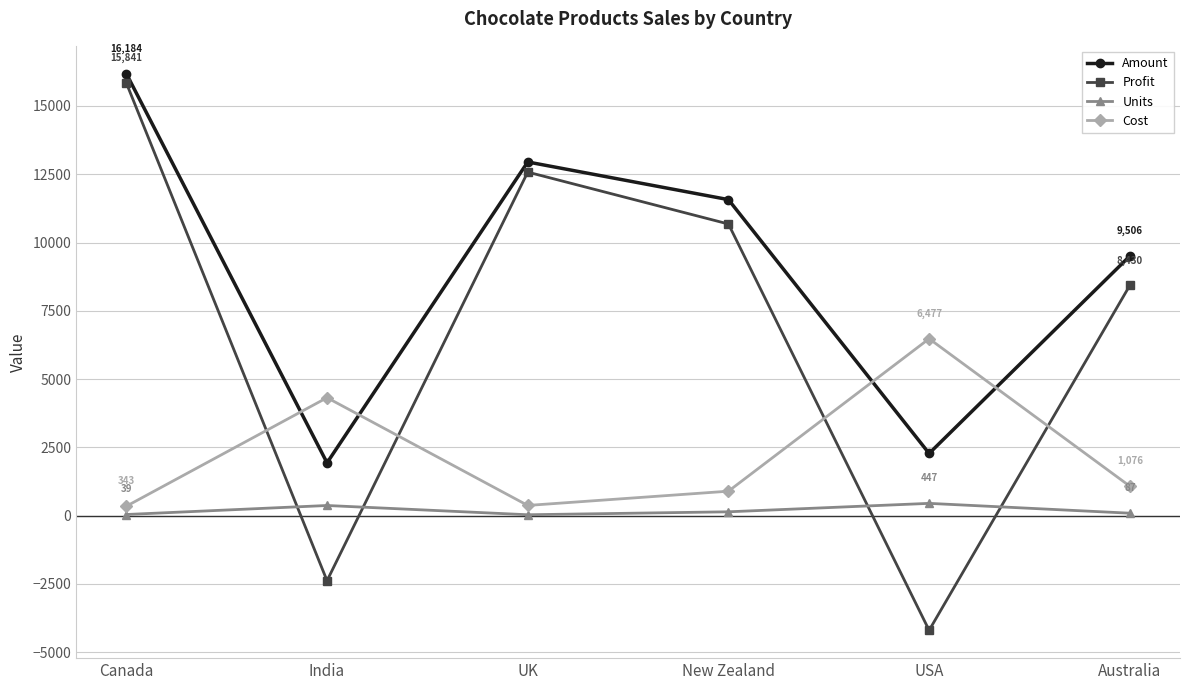

Which label corresponds to the largest value in the chart?

Canada